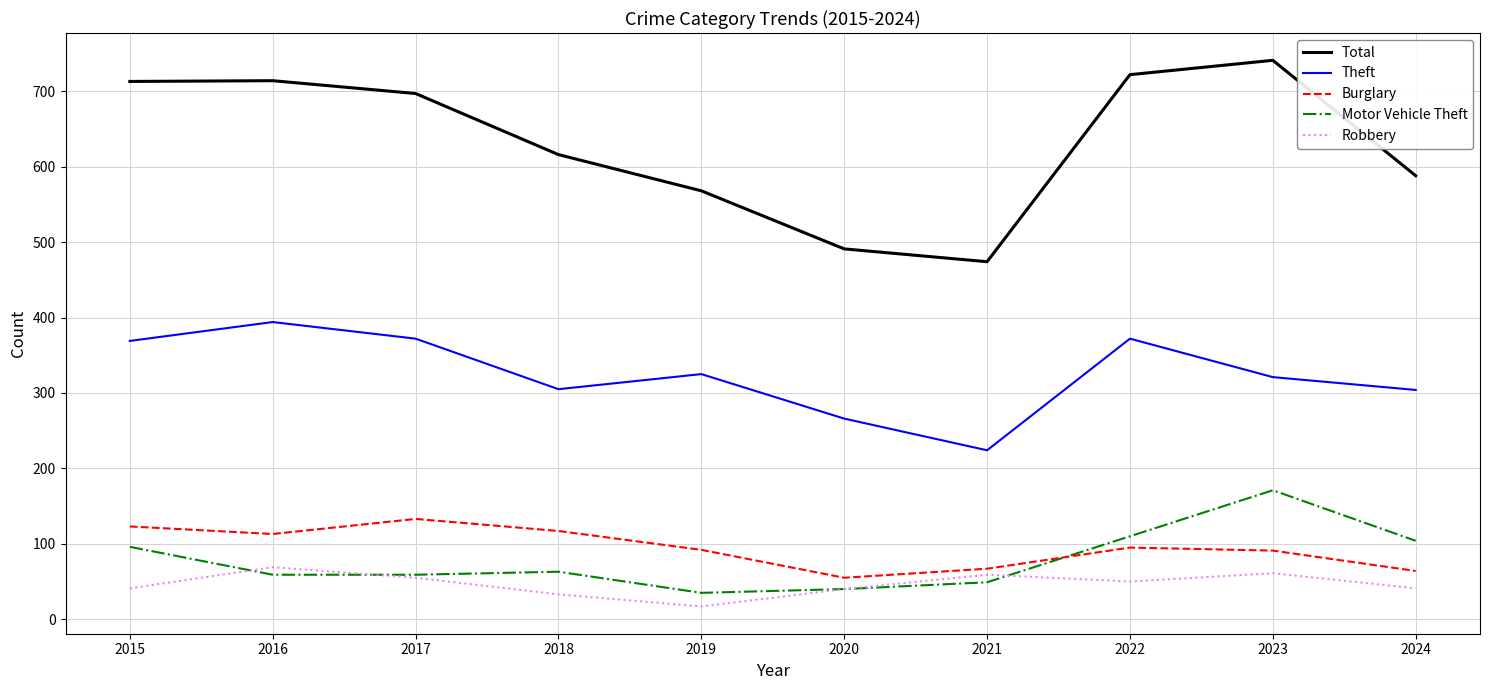

True or false: Robbery has more than 2 points higher than both neighbors.

True